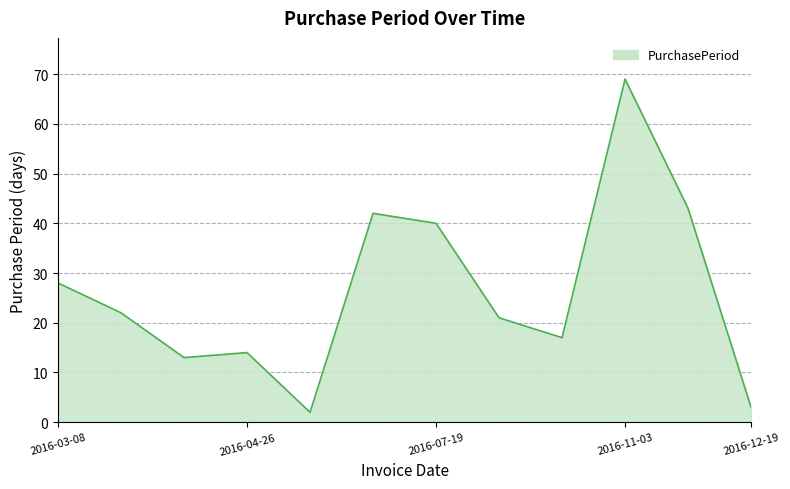

What is the difference between the maximum and minimum values?

67